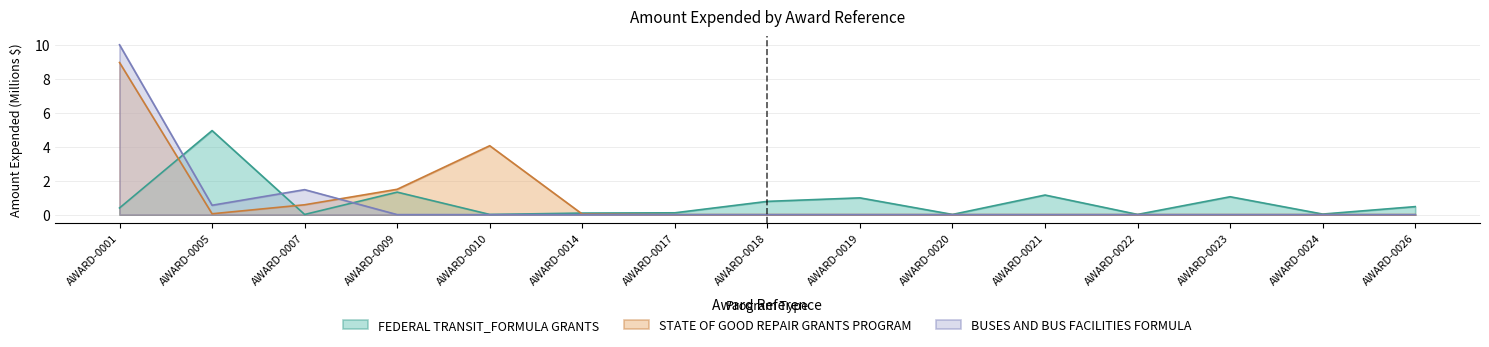

What is the sum of the STATE OF GOOD REPAIR GRANTS PROGRAM values at AWARD-0014 and AWARD-0007?

0.6